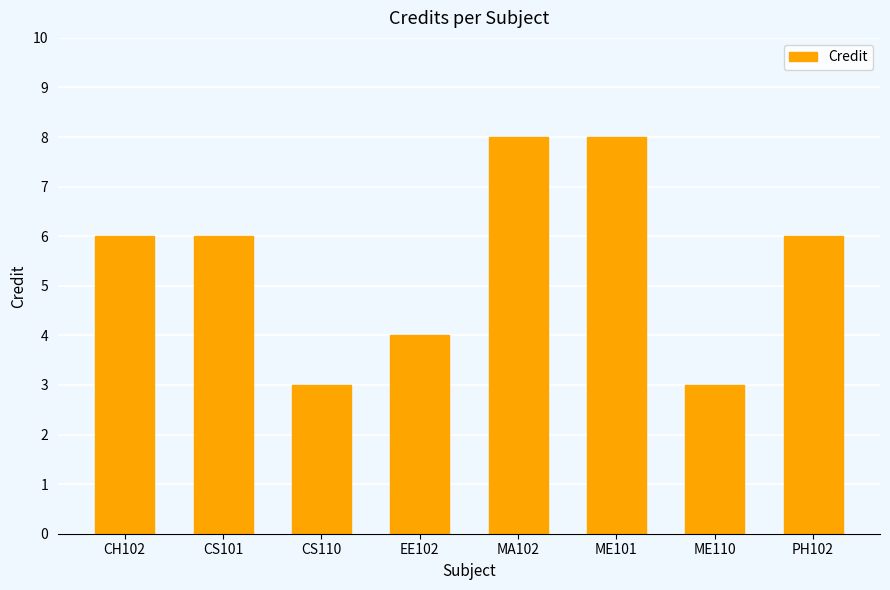

What is the sum of all values?

44